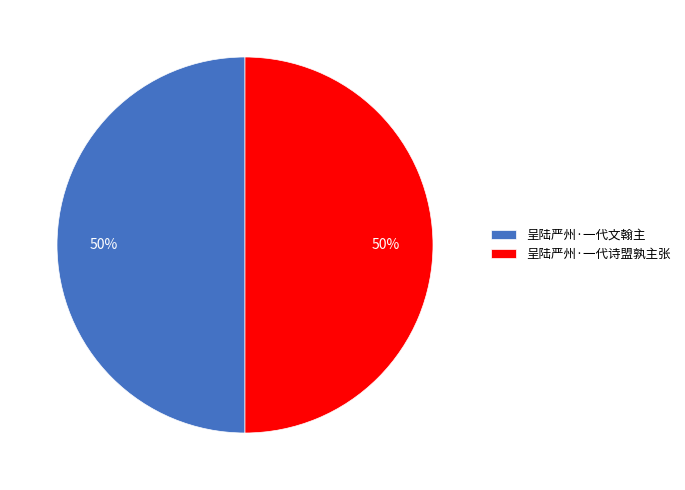

Combined, do 呈陆严州·一代文翰主 and 呈陆严州·一代诗盟孰主张 account for over 50%?

Yes